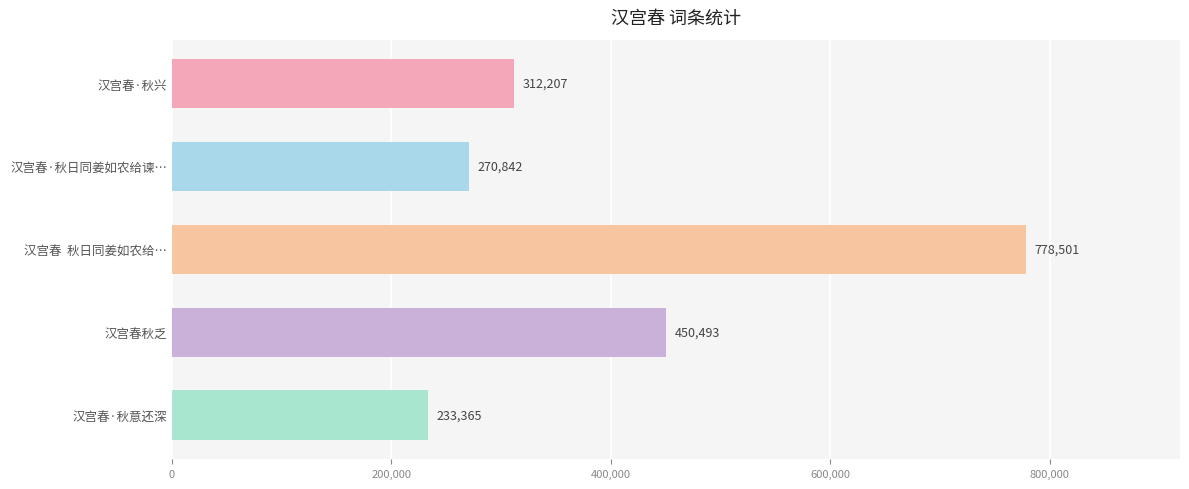

What is the approximate value at 汉宫春·秋兴, to the nearest 10?

312210